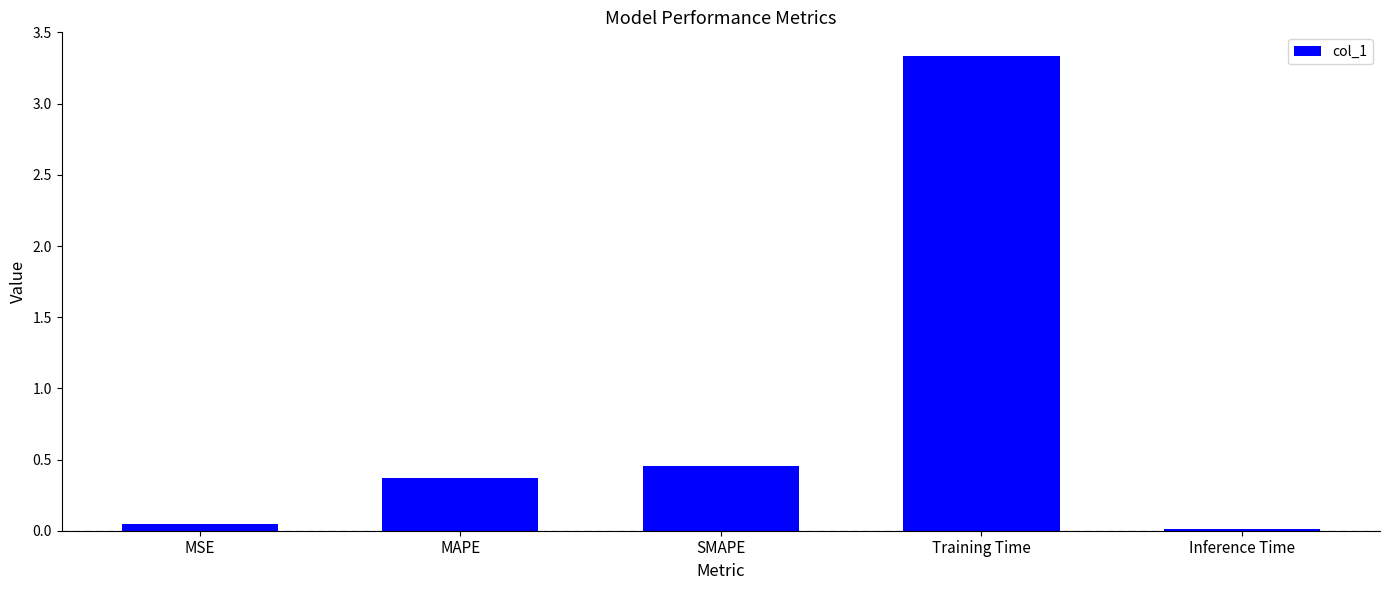

What is the greatest value displayed?

3.3